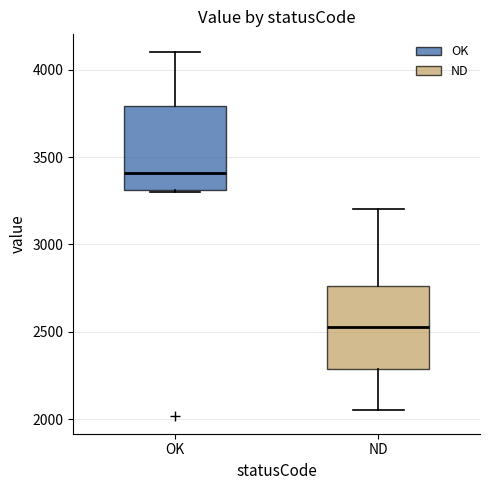

Reading left to right, transcribe this box plot: for each box, give where its median line is, the range the box spans, and where its two whiskers end, as read against the y-axis. The values are not printed on the chart, so give them approximately, as read against the axis.

OK: median 3400, box 3300 to 3800, whiskers 3300 to 4100
ND: median 2550, box 2300 to 2750, whiskers 2050 to 3200